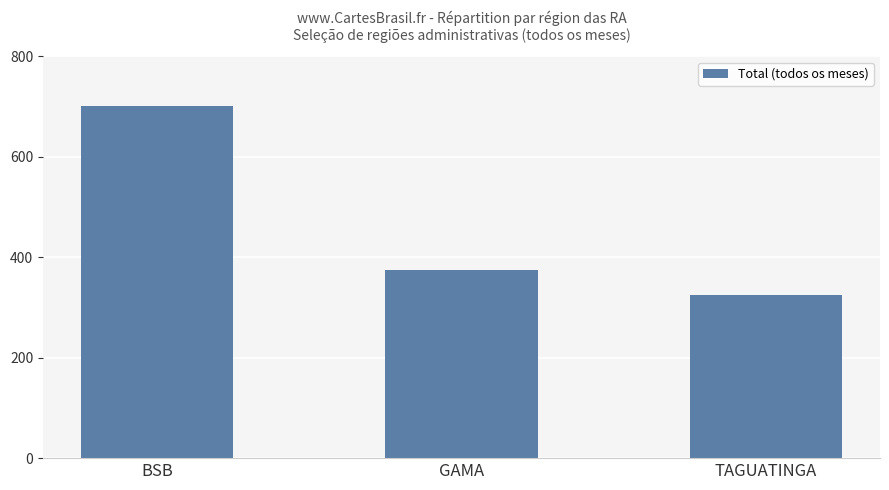

Approximately how many times larger is the value at TAGUATINGA compared to BSB?

0.5